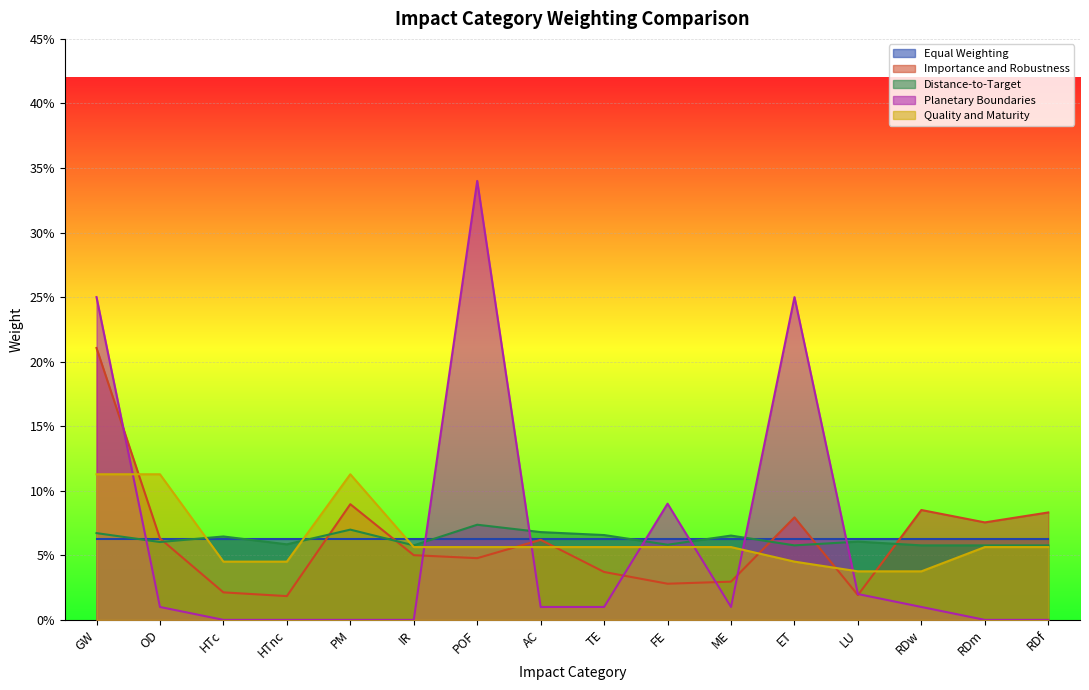

Which series changed the most between GW and ET?

Importance and Robustness